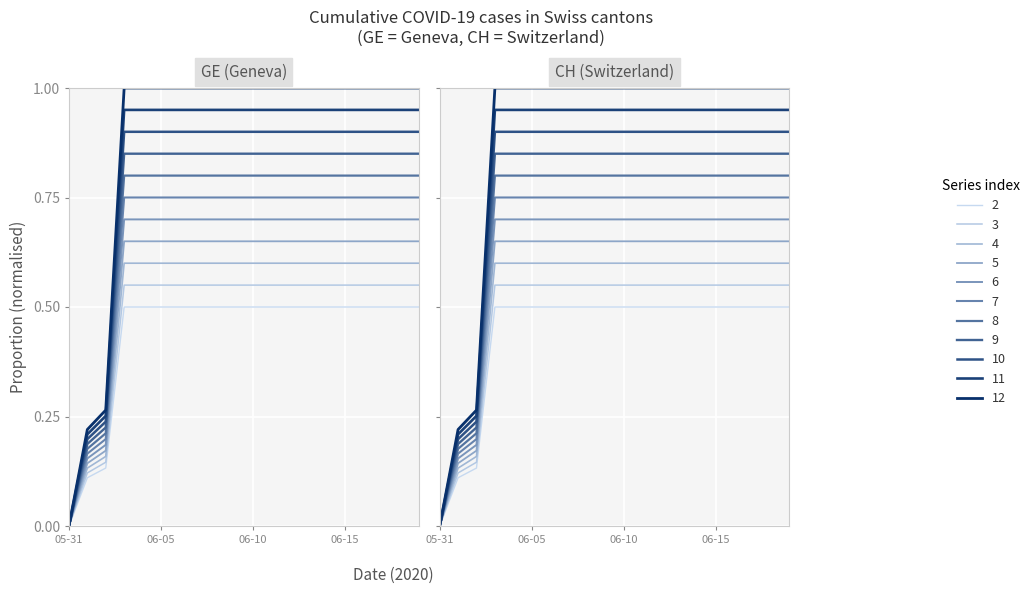

Between 2020-06-13 and 2020-06-17, which is larger?

2020-06-13